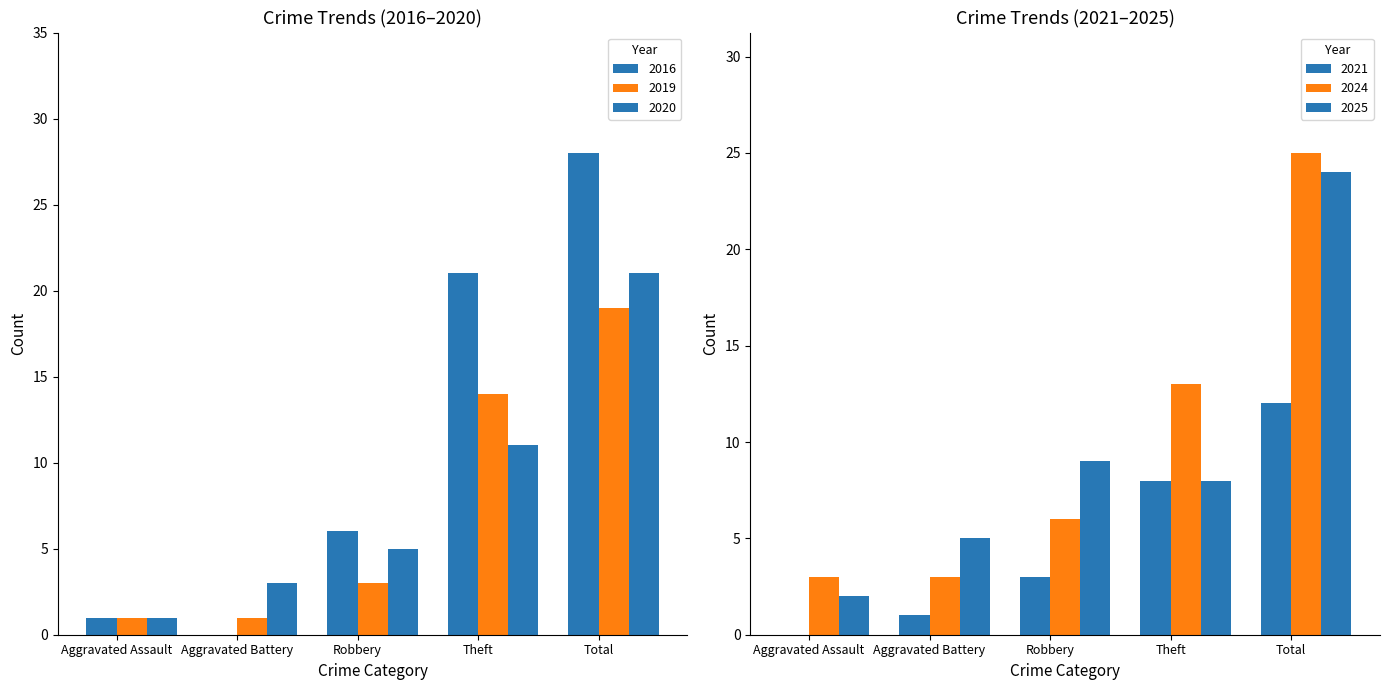

The 2019 series shows 14 at Theft. True or false?

True